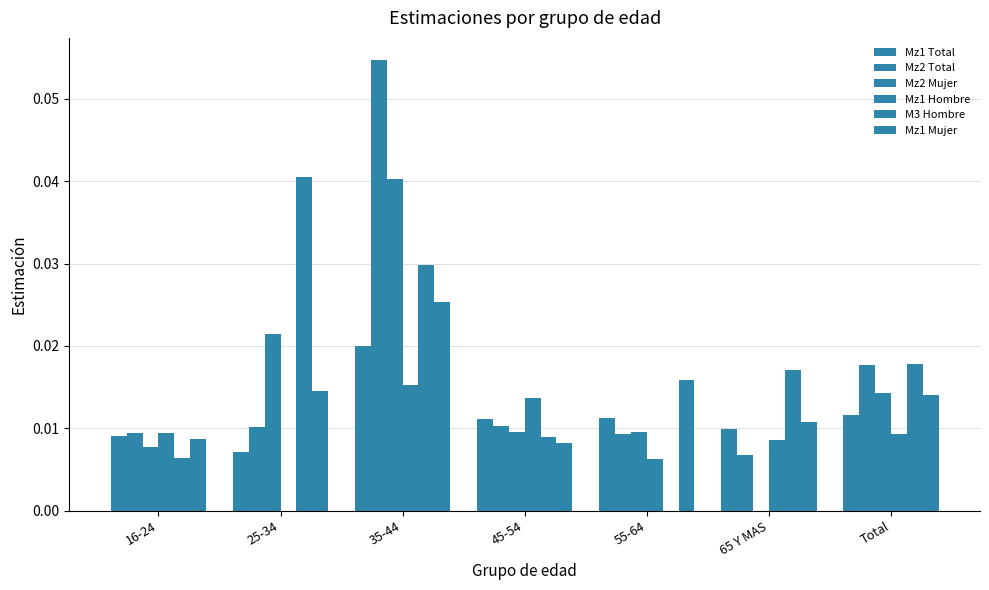

How many groups of bars are there?

7